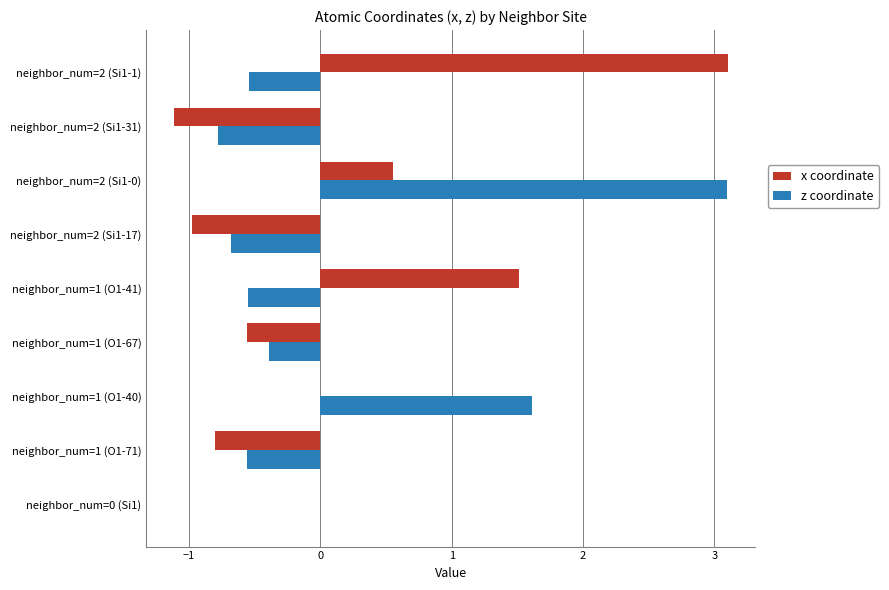

What is the greatest value displayed?

3.1